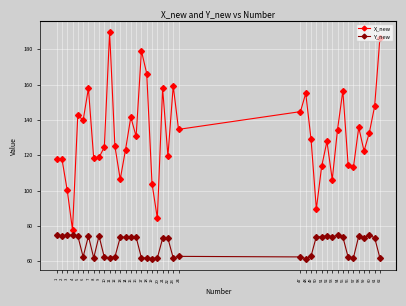

List the series in order of their peak value, highest first.

X_new, Y_new